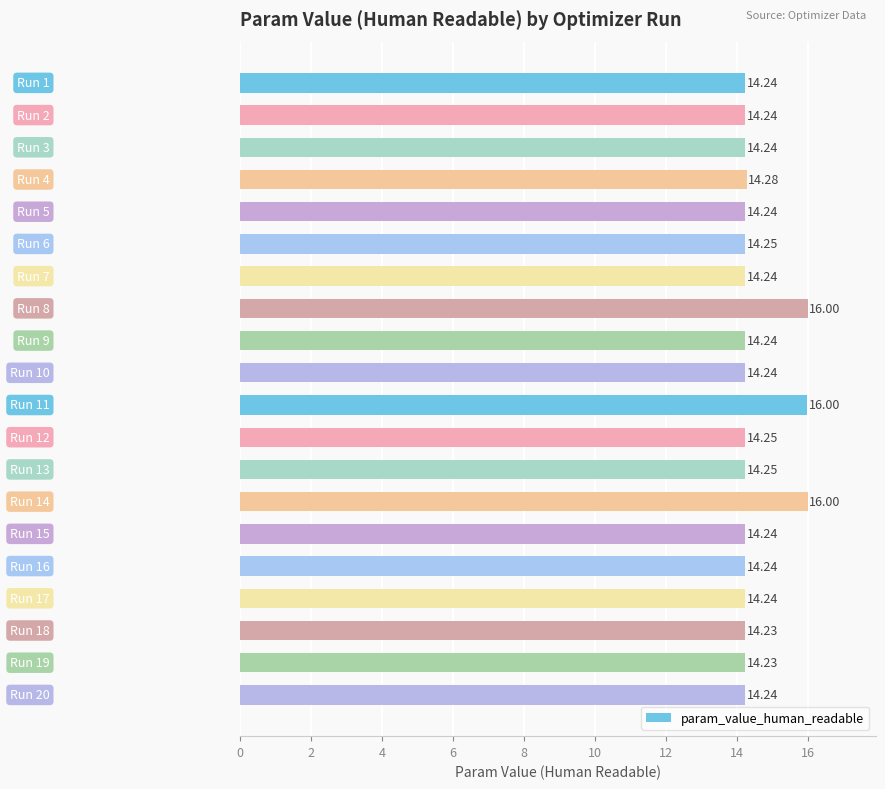

What is the sum of all values?

290.1